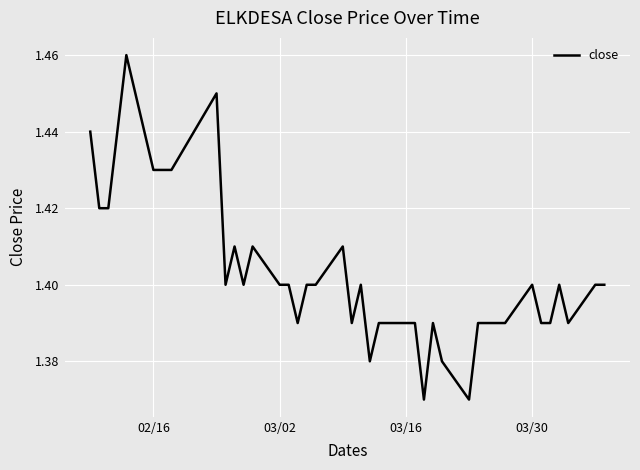

What is the value of the 5th point from the left?

1.5